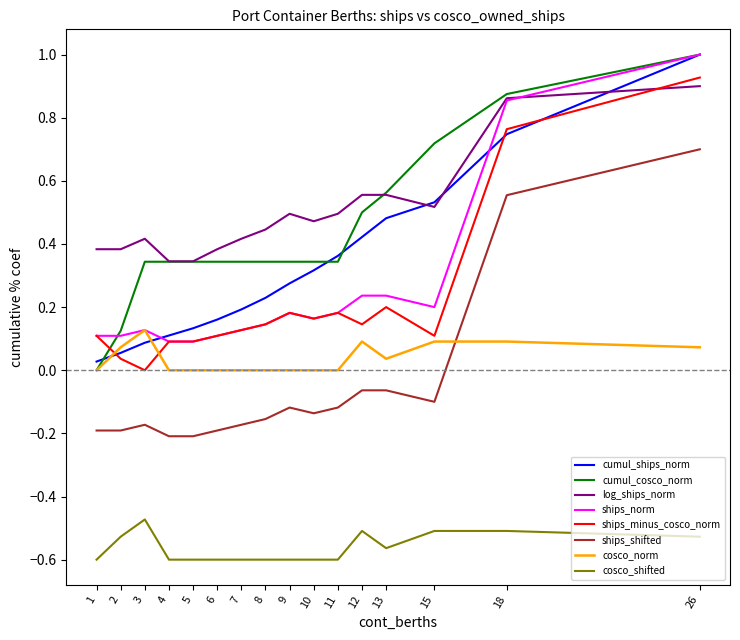

True or false: ships_norm and cosco_shifted intersect in this chart.

False